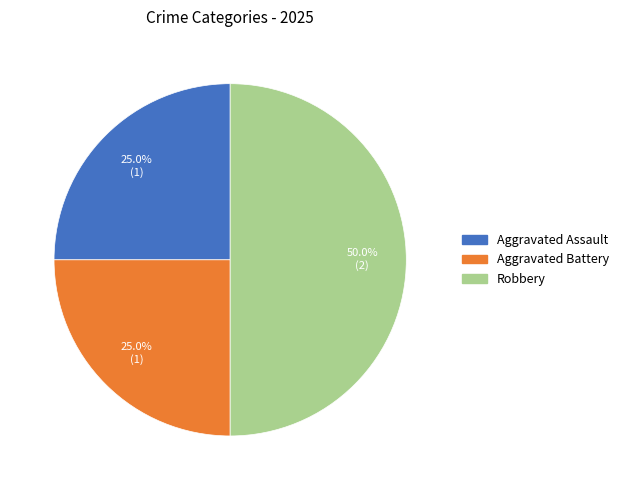

Which slice is the largest?

Robbery